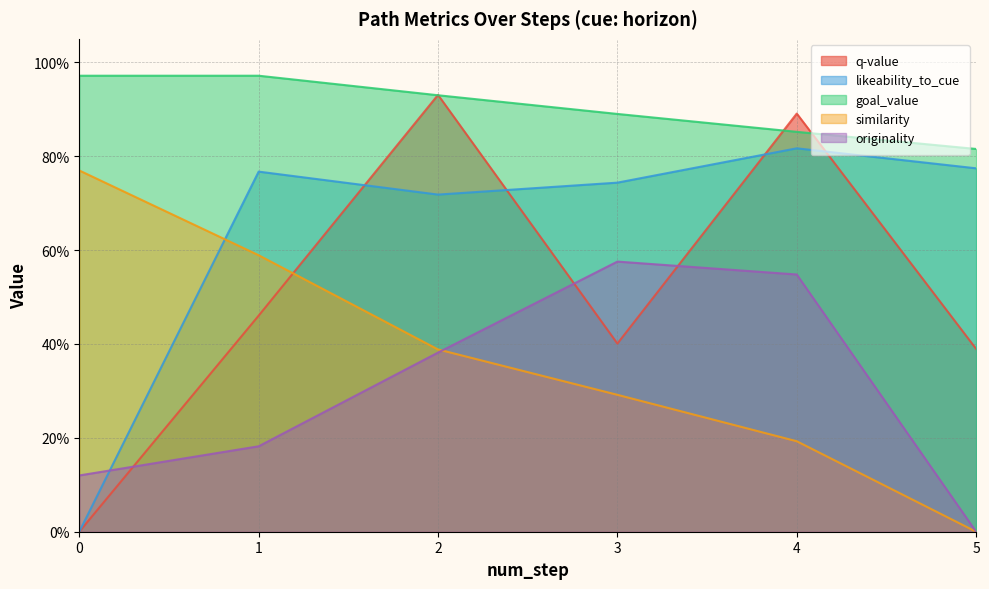

True or false: goal_value and likeability_to_cue intersect in this chart.

False